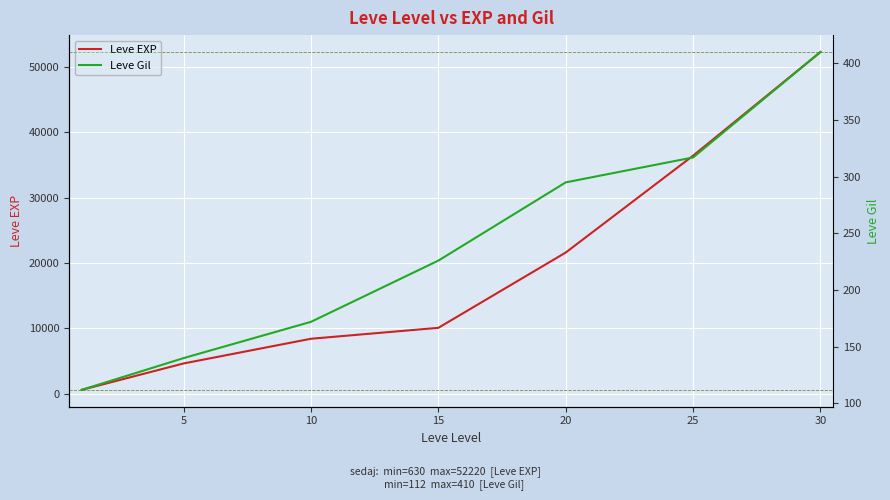

How many data points does each series have?

7